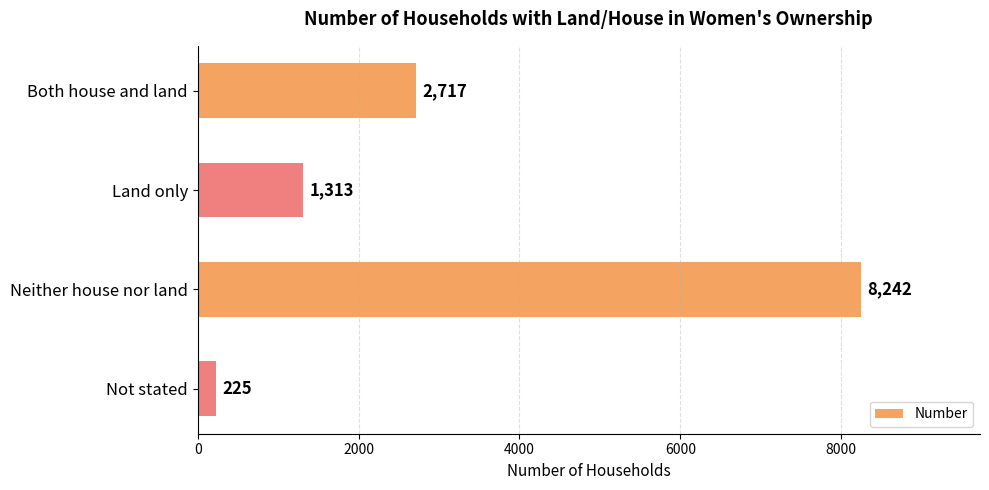

The value at Both house and land is 2717. True or false?

True